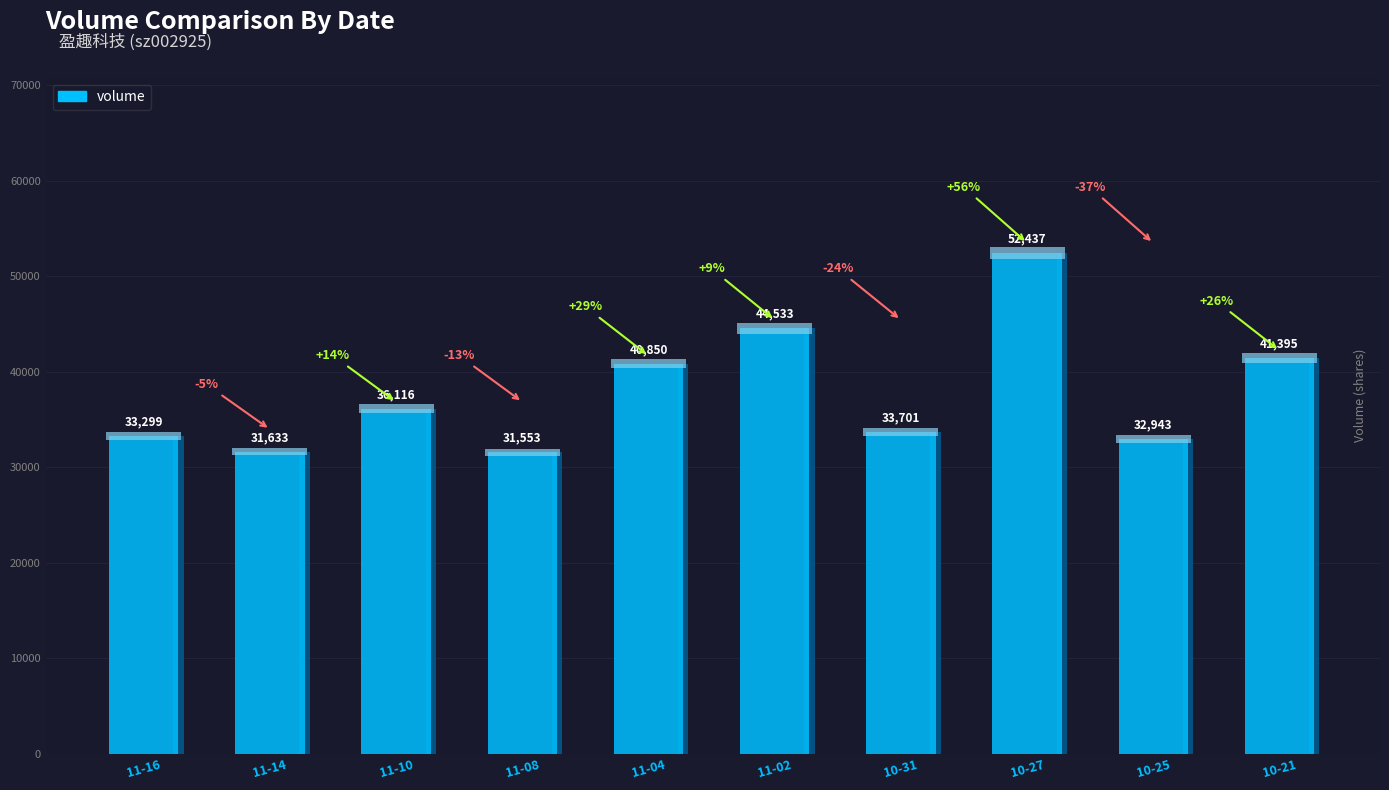

Are the bars grouped side by side (vs. stacked)?

No